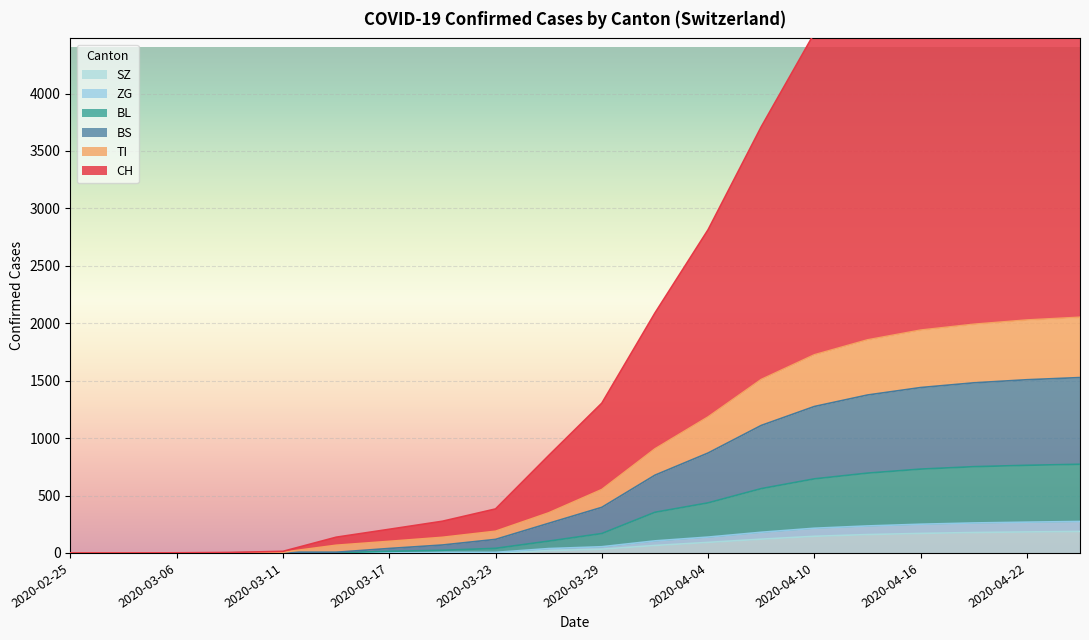

Is it true that CH equals 1146 at 2020-04-01?

False